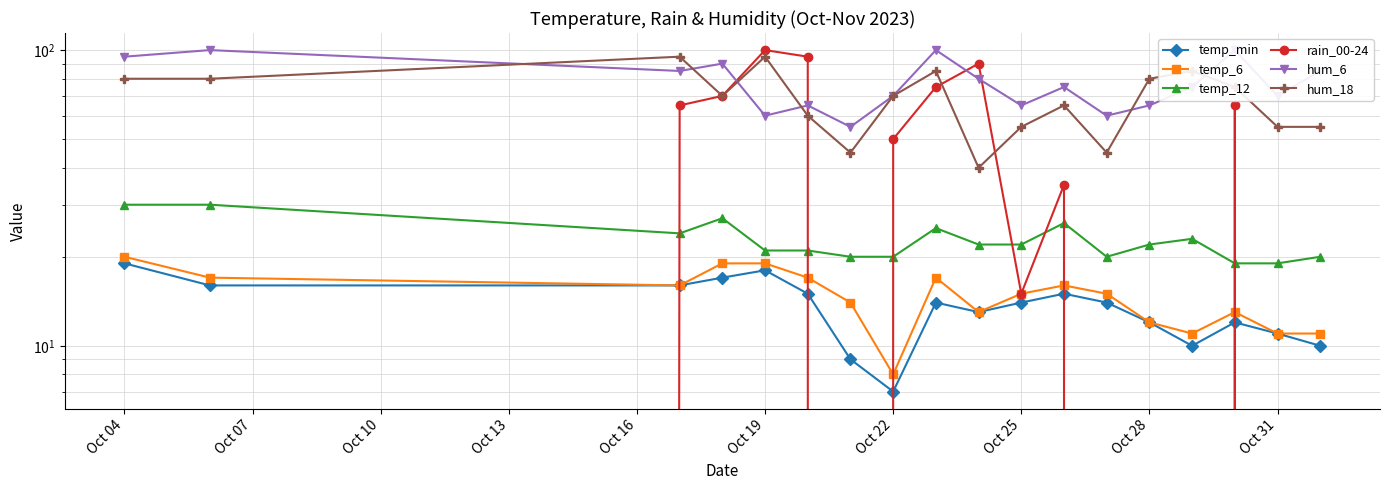

In temp_12, how many points are lower than both neighbors (excluding endpoints)?

2